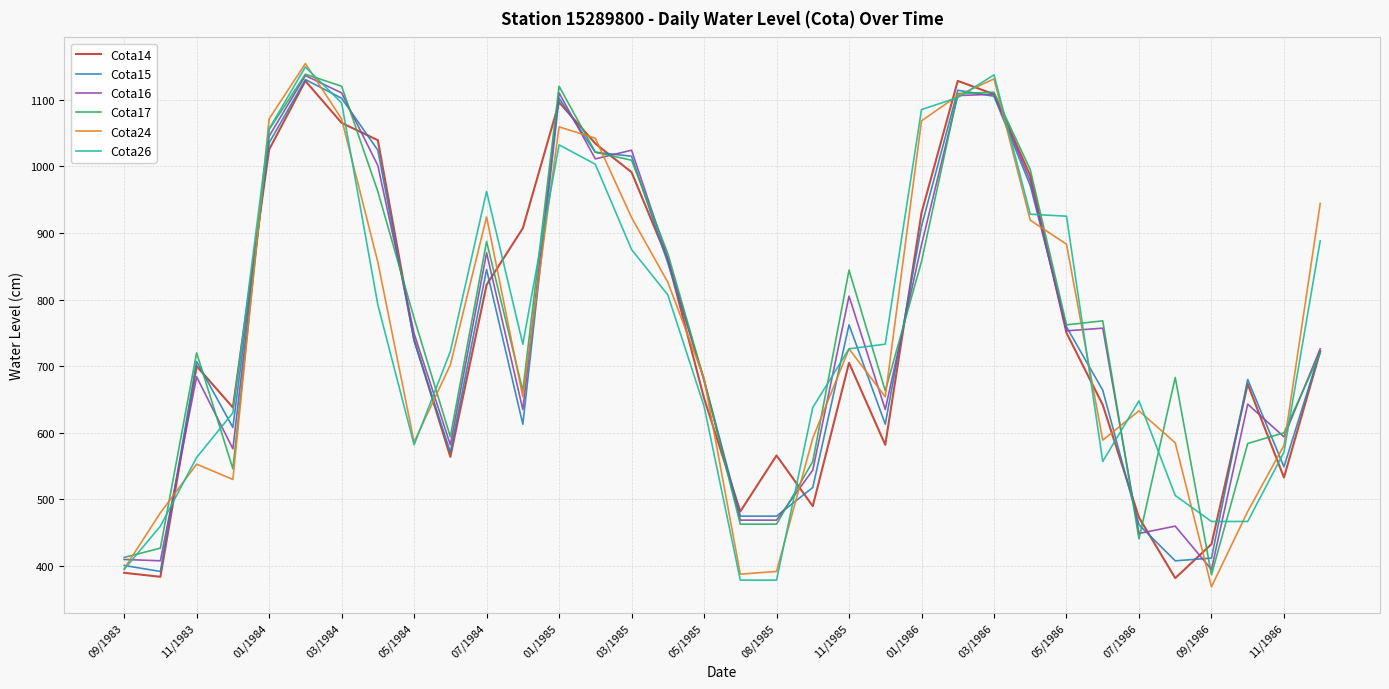

What is the minimum value for Cota26?

379